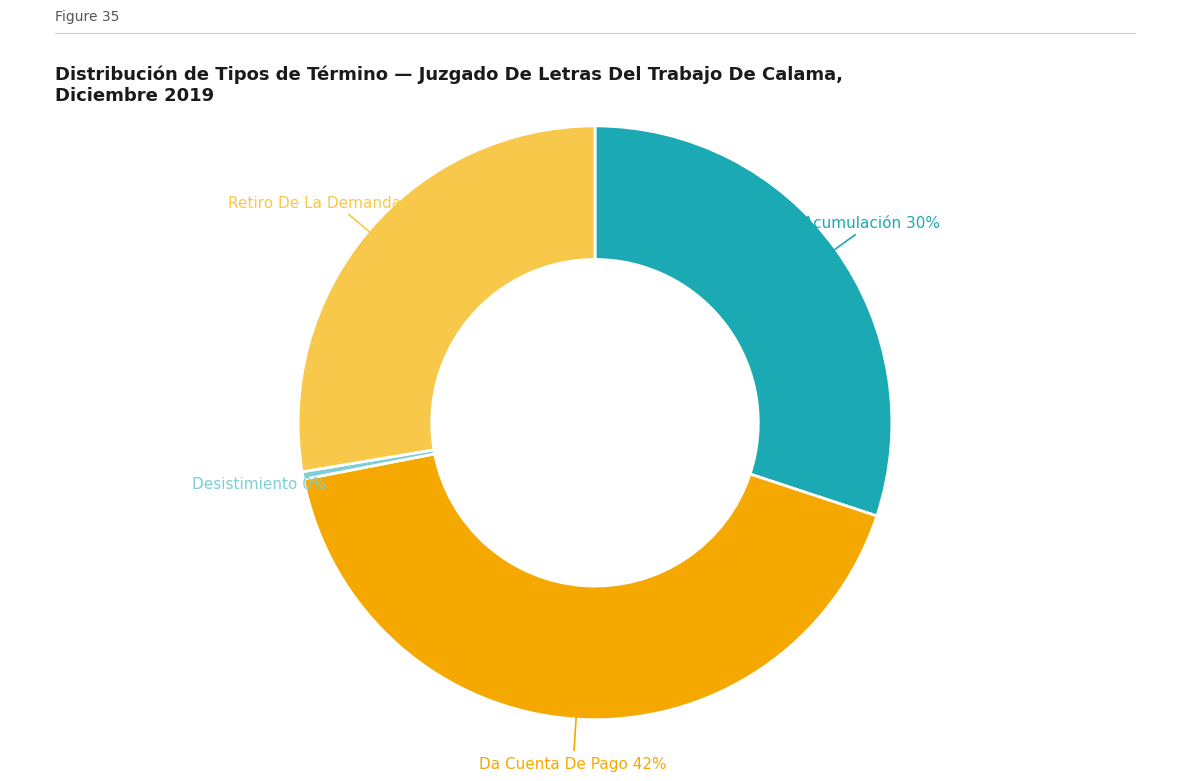

To the nearest percent, what is the average slice percentage?

25%